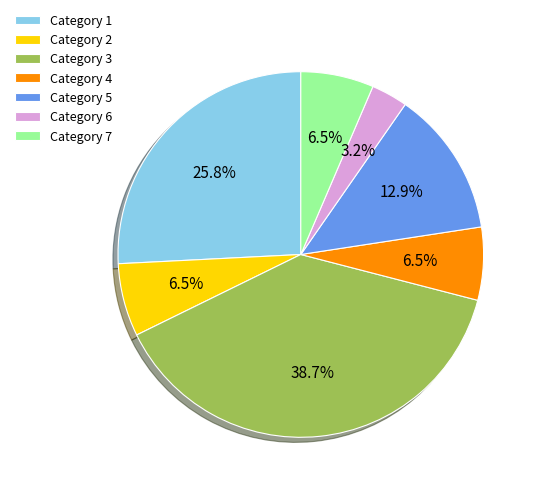

Between Category 3 and Category 1, which is larger?

Category 3